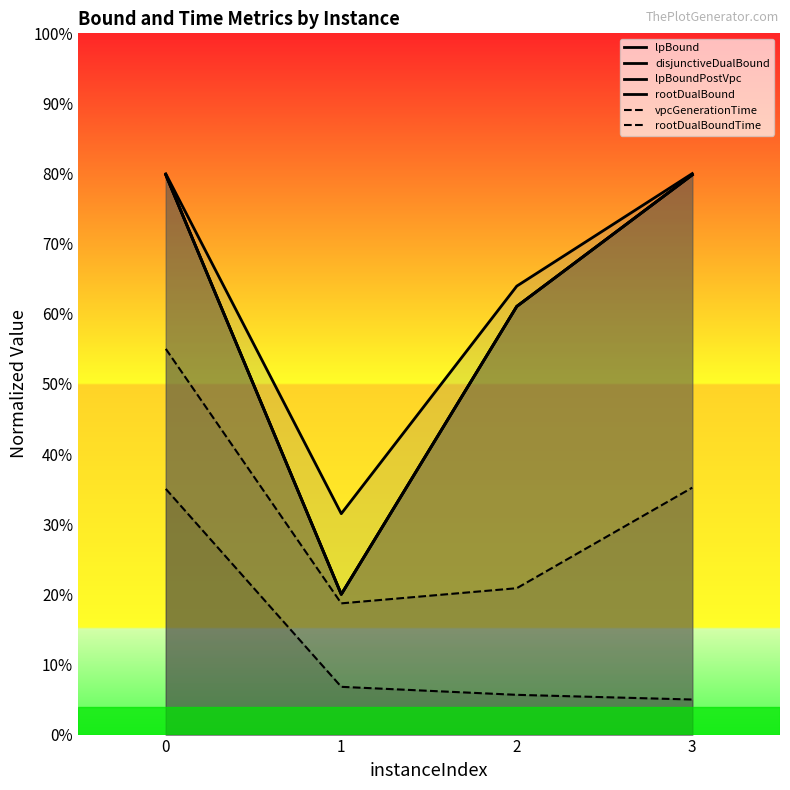

True or false: rootDualBoundTime and rootDualBound intersect in this chart.

False